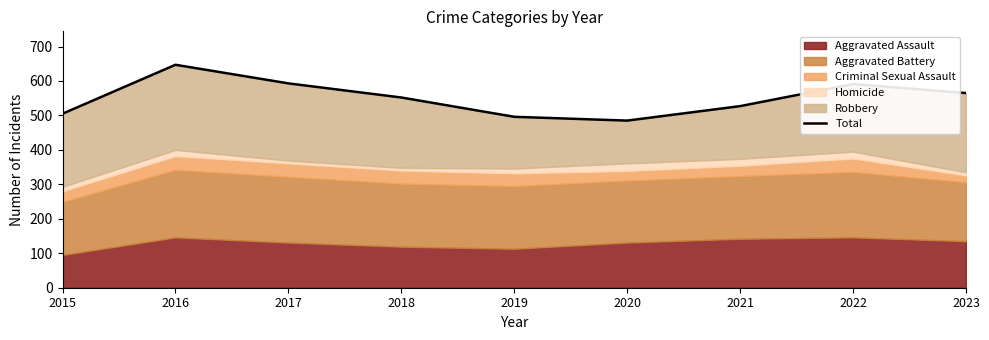

True or false: there are more than 1 points higher than both neighbors.

True